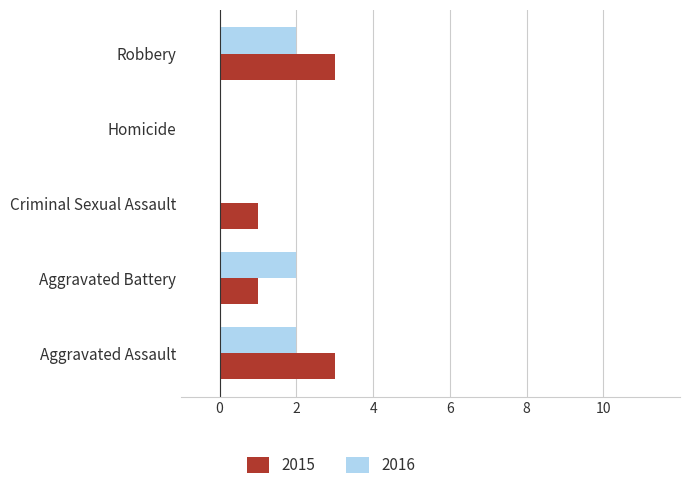

What is the sum of all 2015 values?

8